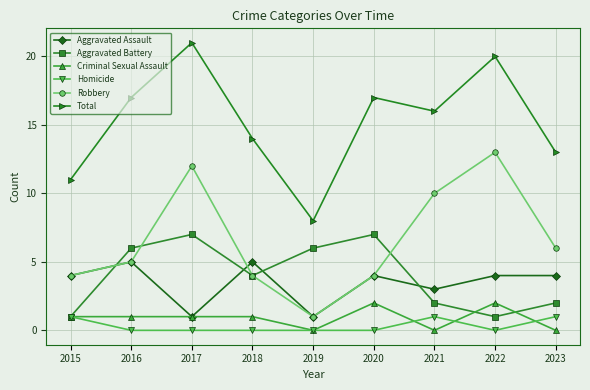

List the series in order of their peak value, highest first.

Total, Robbery, Aggravated Battery, Aggravated Assault, Criminal Sexual Assault, Homicide